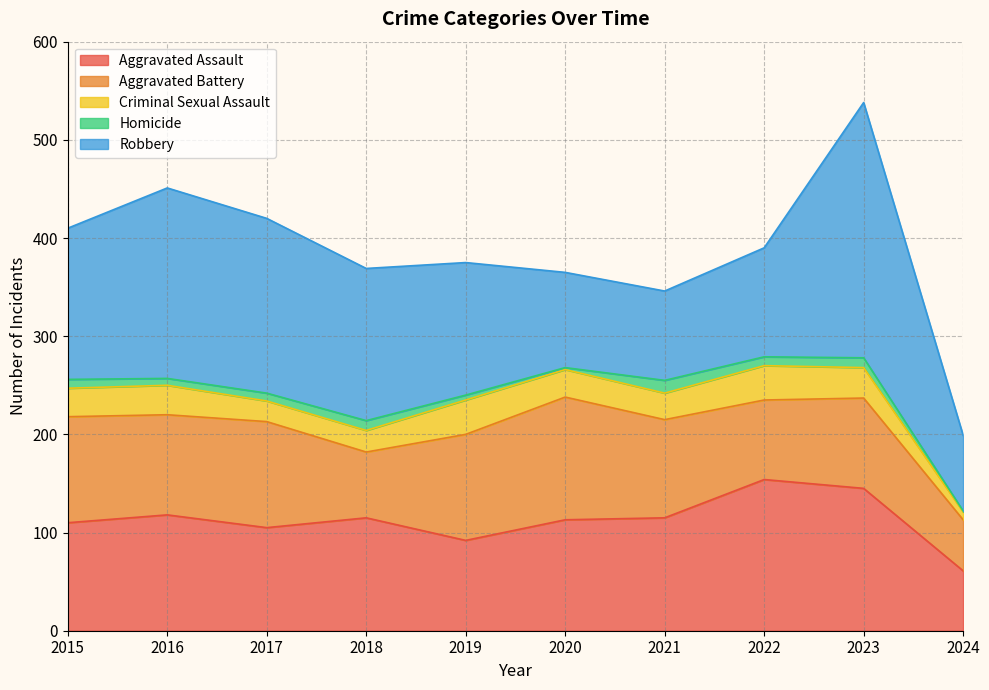

Where do Robbery and Aggravated Battery first cross each other?

2019 and 2020